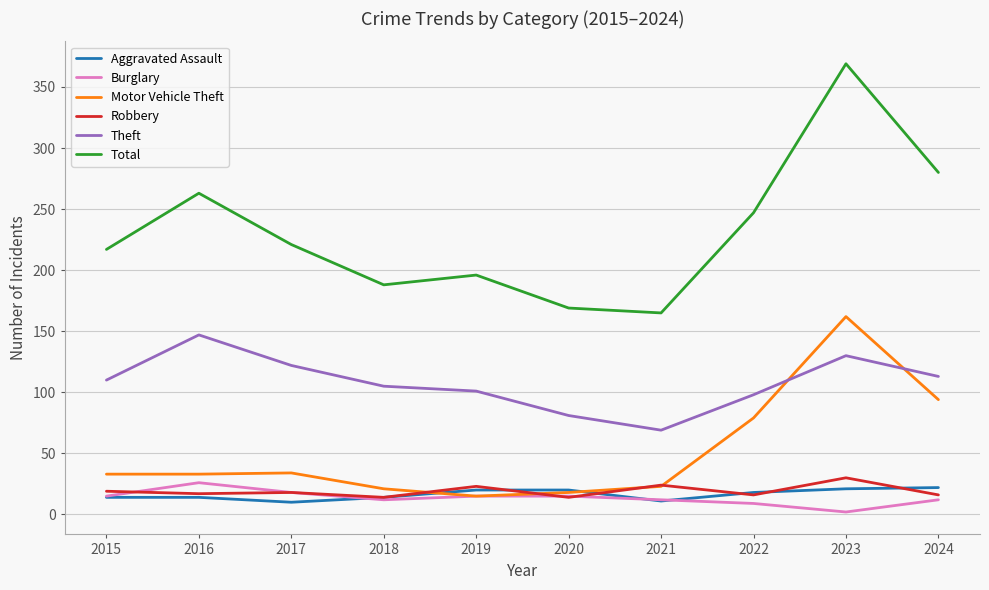

True or false: Theft and Aggravated Assault intersect in this chart.

False